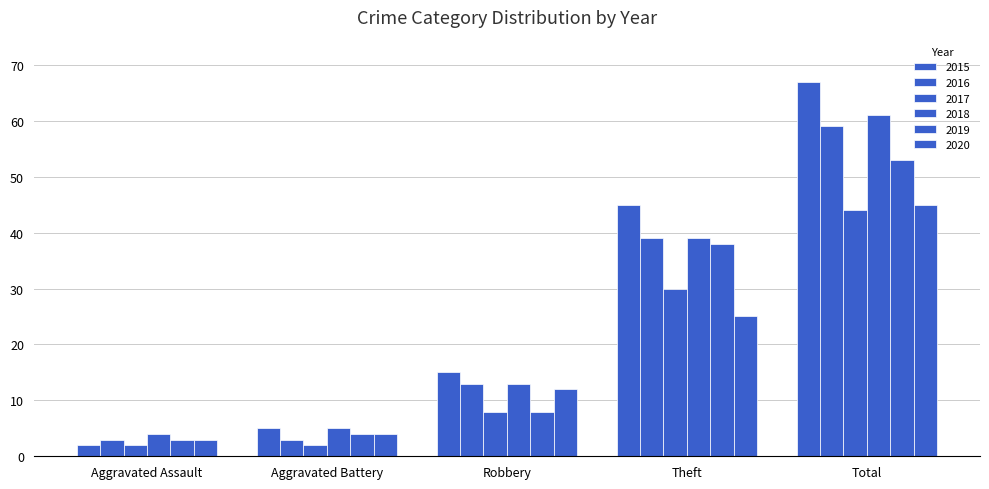

How many data points does each series have?

5